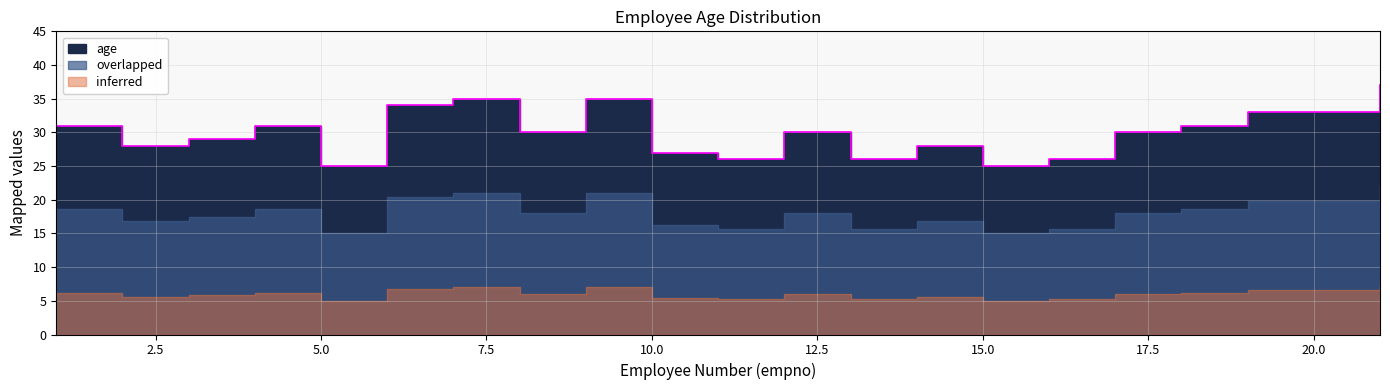

How many lines are shown in the chart?

1